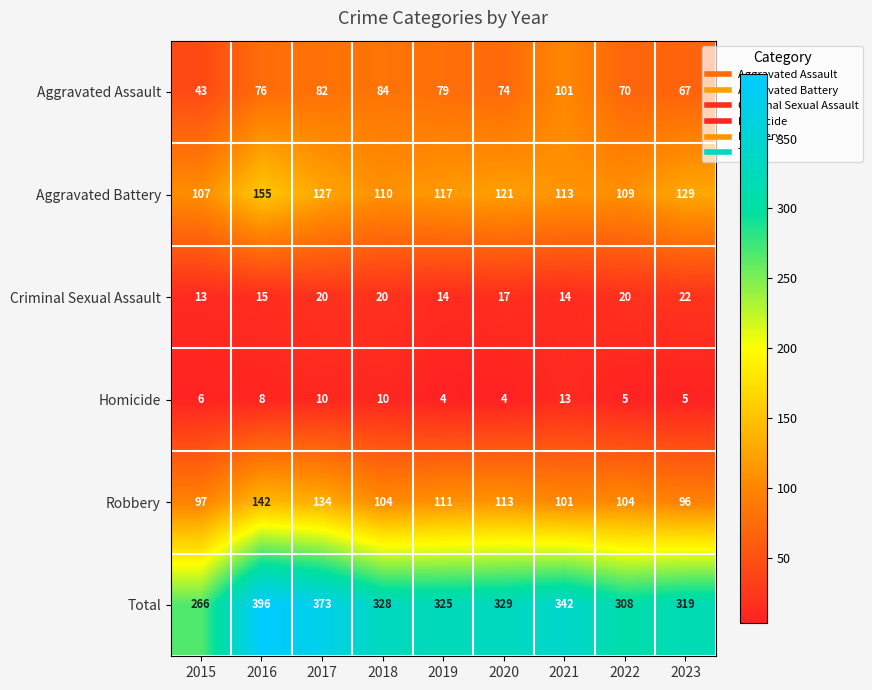

Between 2016 and 2019, which series saw the biggest shift?

Total